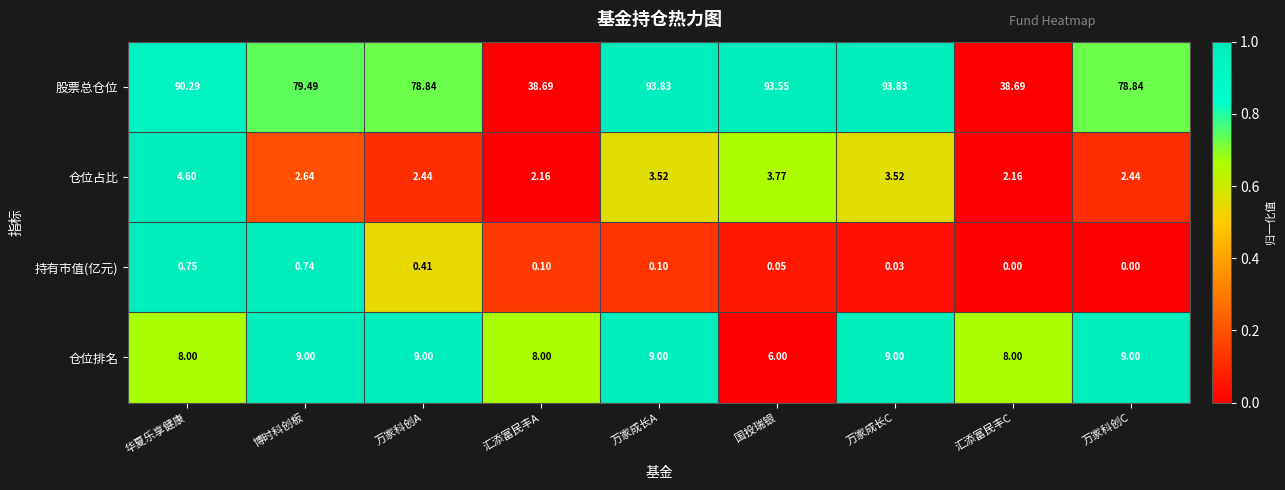

At 博时科创板, list the series in order from largest to smallest.

股票总仓位, 仓位排名, 仓位占比, 持有市值(亿元)